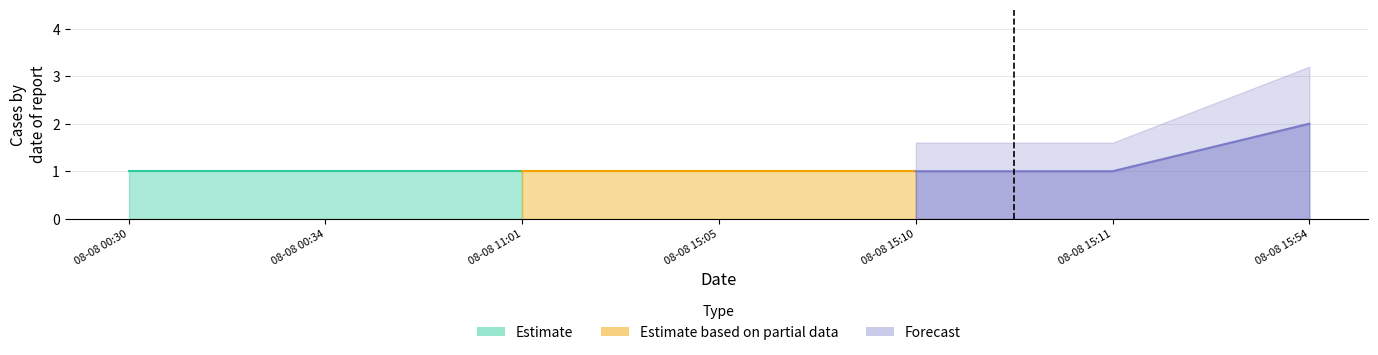

What position from the right is 2019-08-08 11:01:00?

5